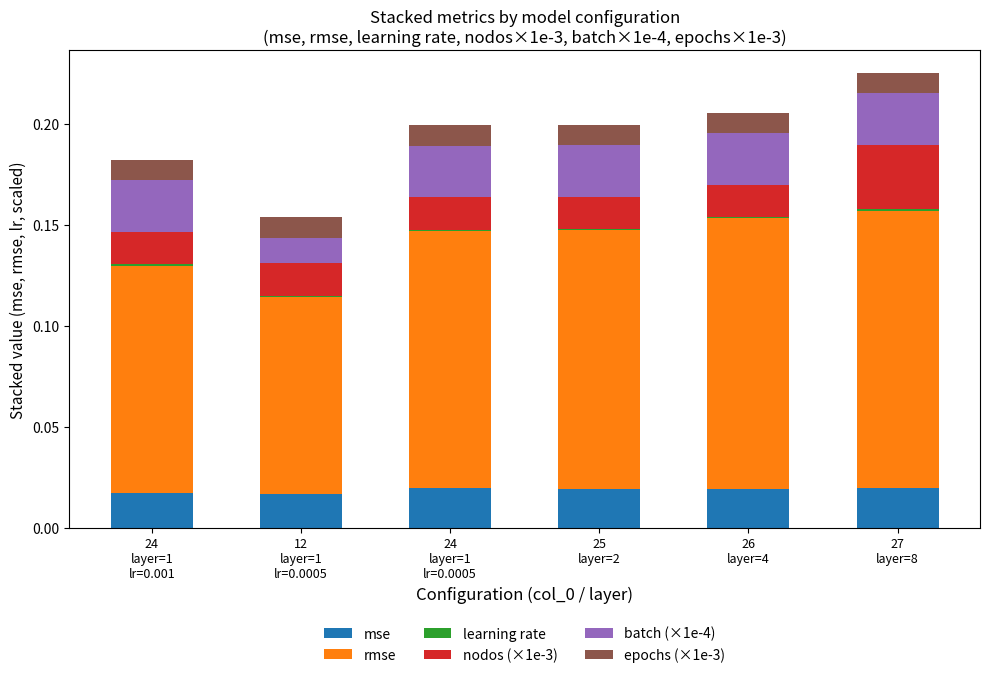

At 27
layer=8, list the series in order from largest to smallest.

rmse, nodos (×1e-3), batch (×1e-4), mse, epochs (×1e-3), learning rate